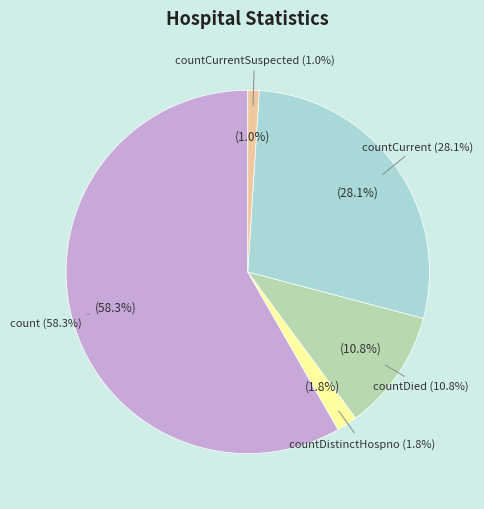

How many slices are in this pie chart?

5